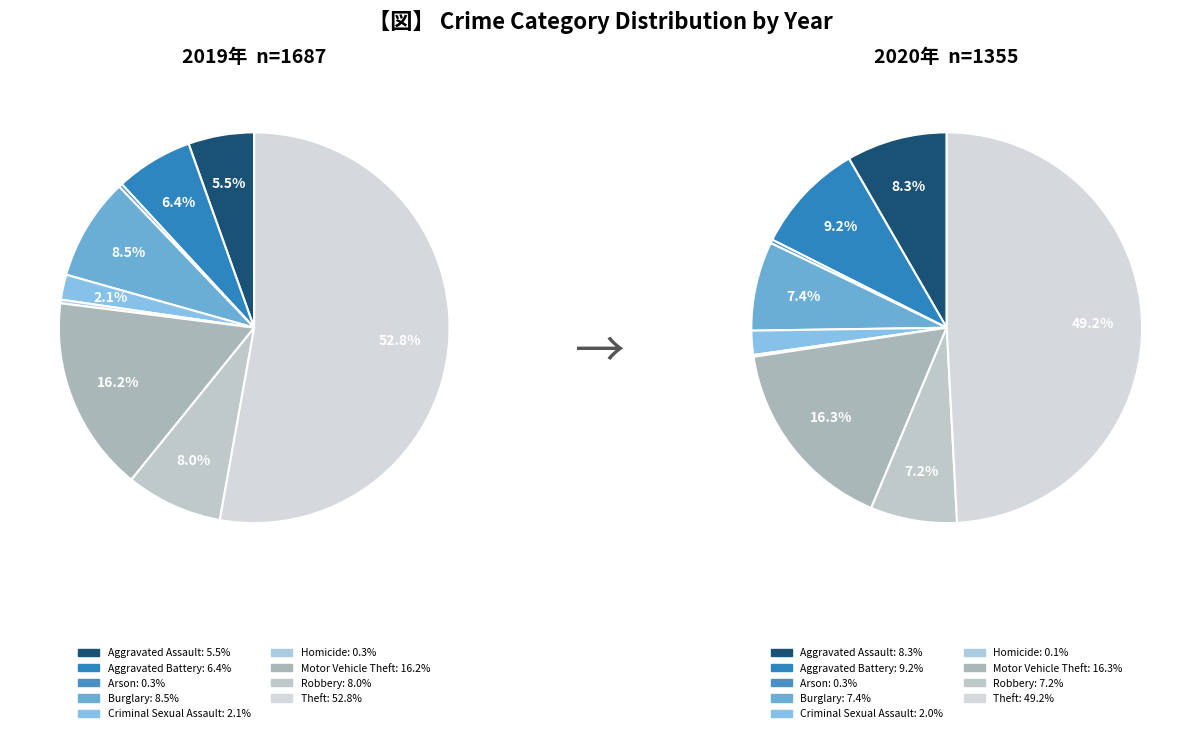

What is the majority slice?

Theft